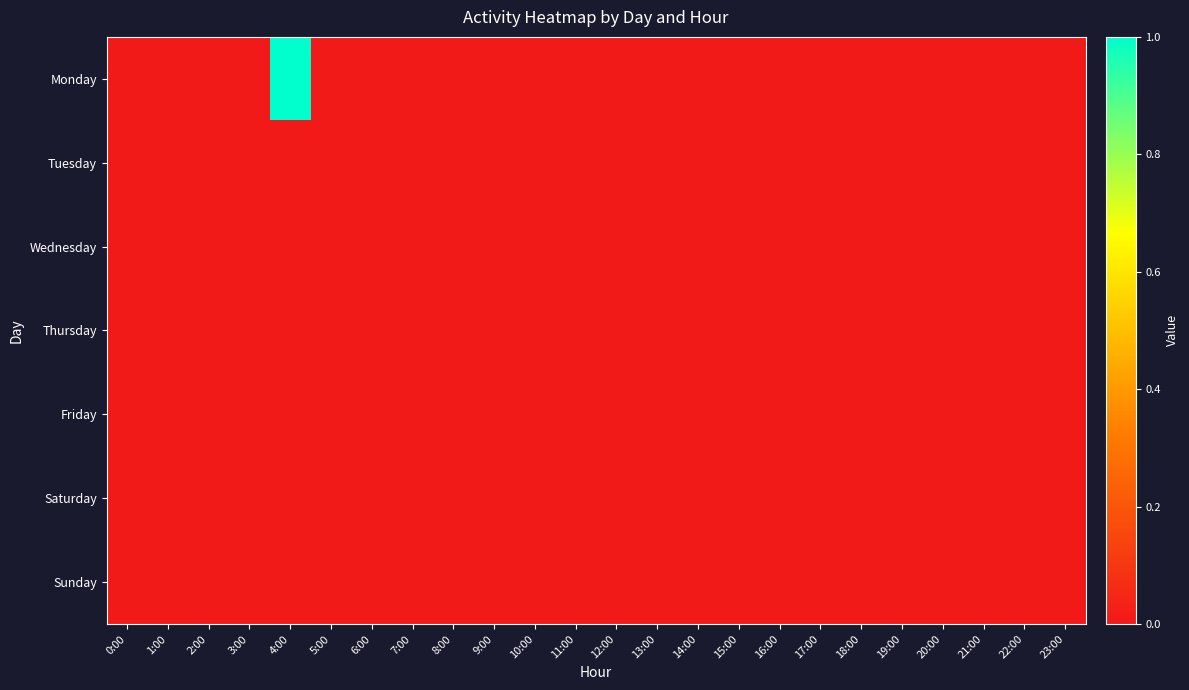

Between 4:00 and 13:00, which series saw the biggest shift?

Monday